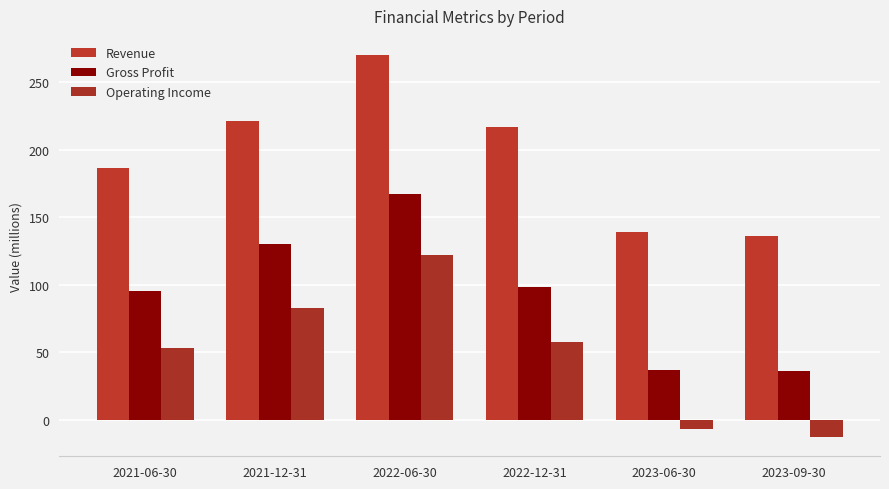

At how many categories does at least one series exceed 47?

6